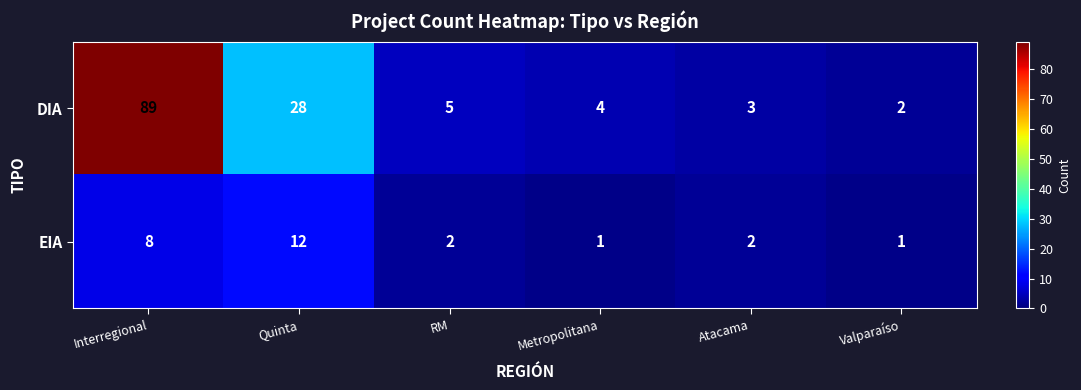

What is the maximum value shown in the chart?

89